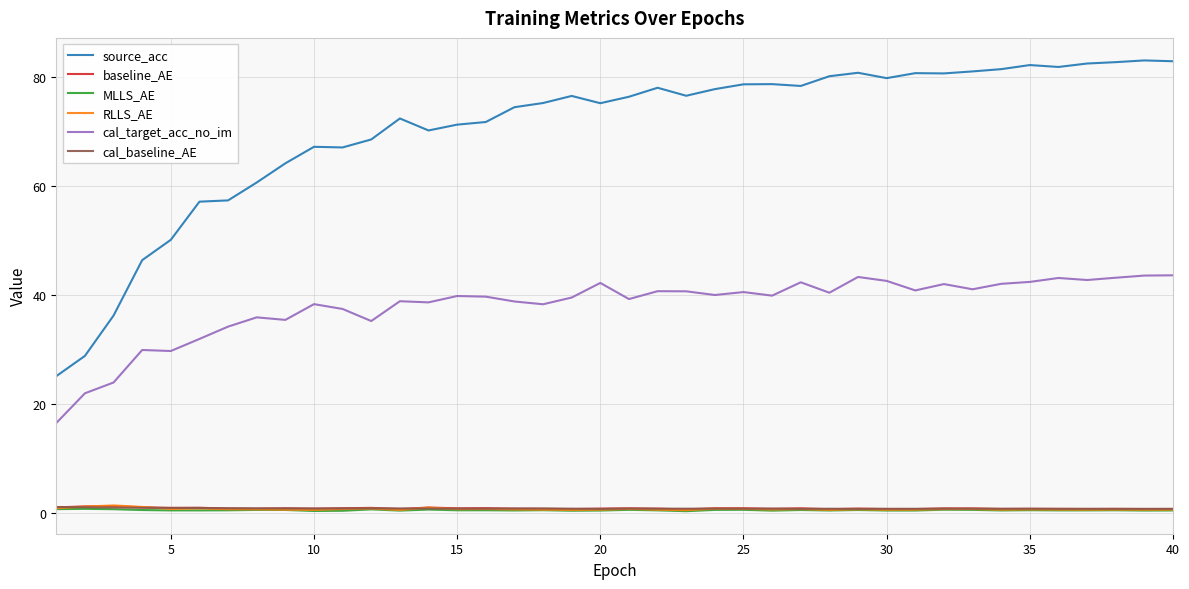

At how many categories does at least one series exceed 44?

37